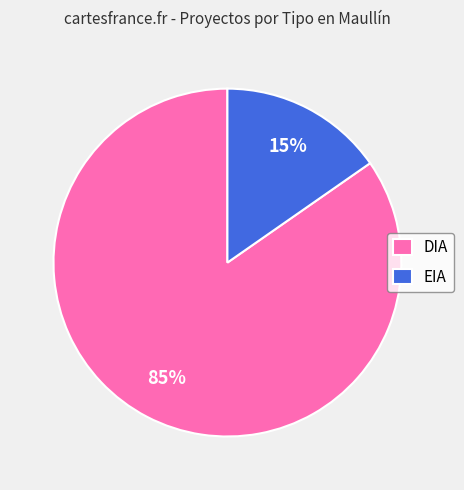

Between EIA and DIA, which is larger?

DIA